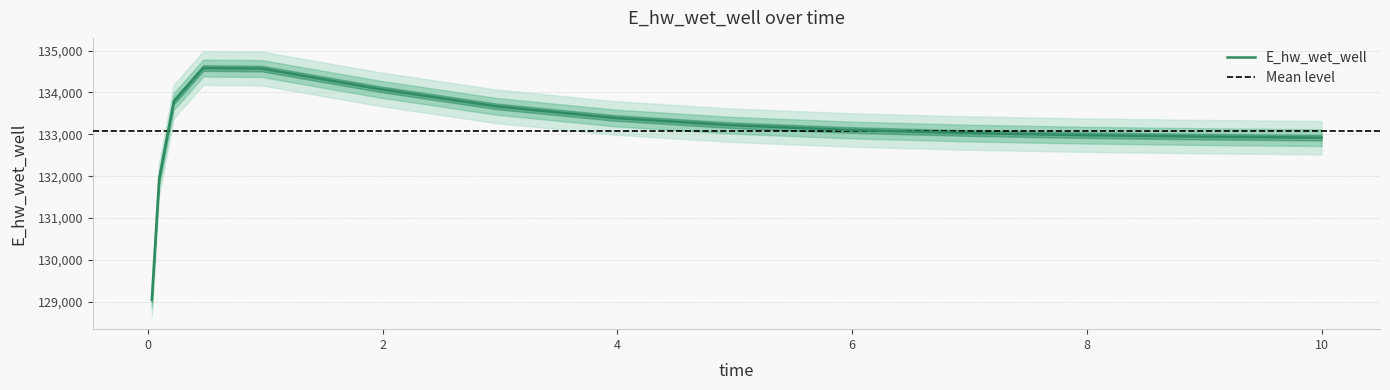

Rank the categories by value from lowest to highest.

0.03125, 0.09375, 10, 9.96875, 8.96875, 7.96875, 6.96875, 5.96875, 4.96875, 3.96875, 2.96875, 0.21875, 1.96875, 0.96875, 0.46875